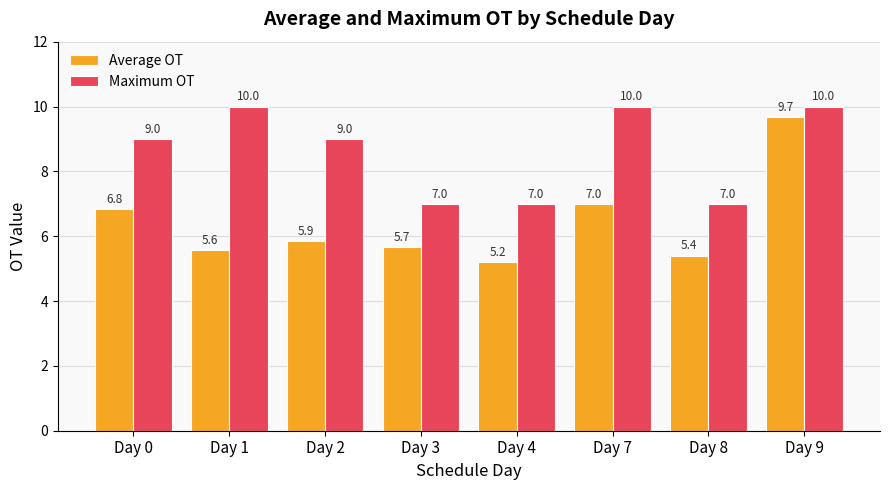

What is the greatest value displayed?

10.0